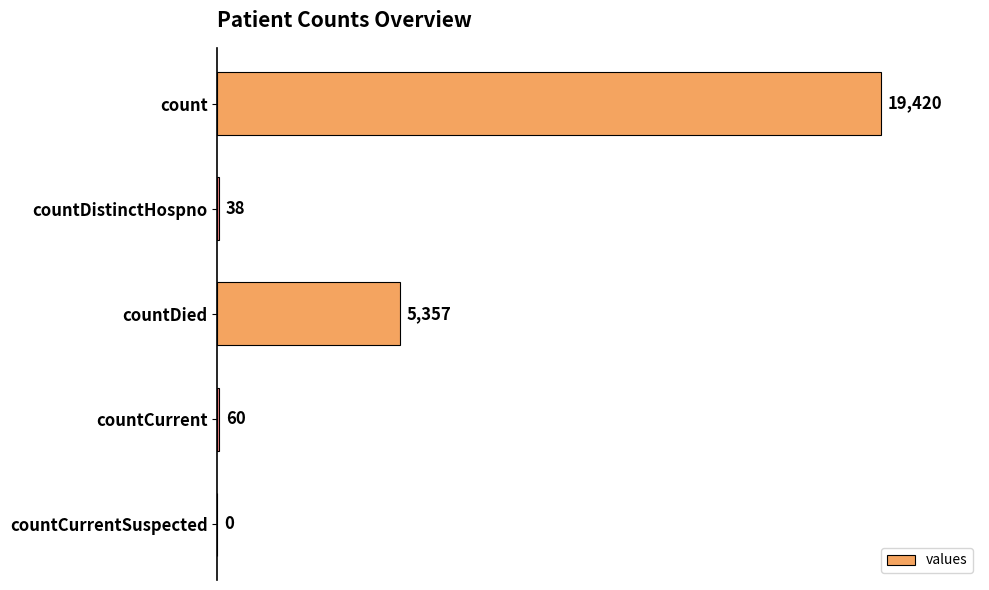

Reading top to bottom, list all the values displayed in this chart.

count=19420	countDistinctHospno=38	countDied=5357	countCurrent=60	countCurrentSuspected=0